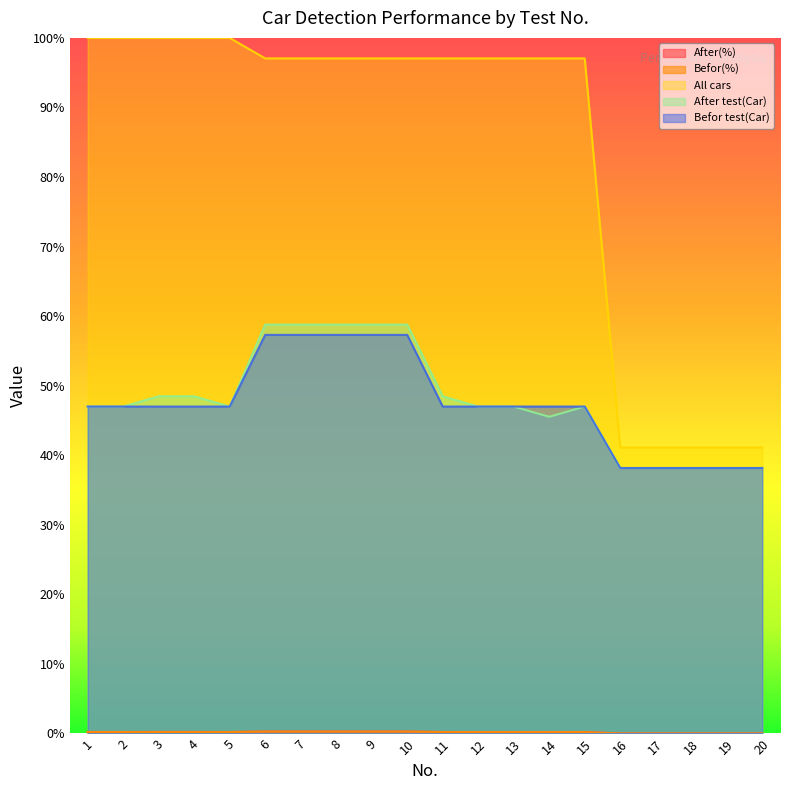

True or false: Befor(%) has a value of 0.0 at 20.

False